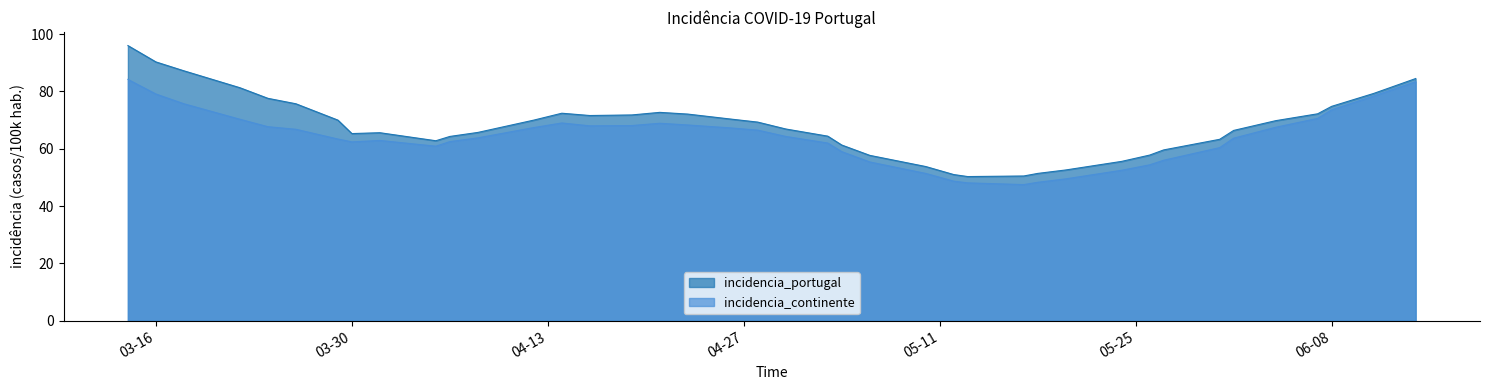

List the series in order of their peak value, highest first.

incidencia_portugal, incidencia_continente